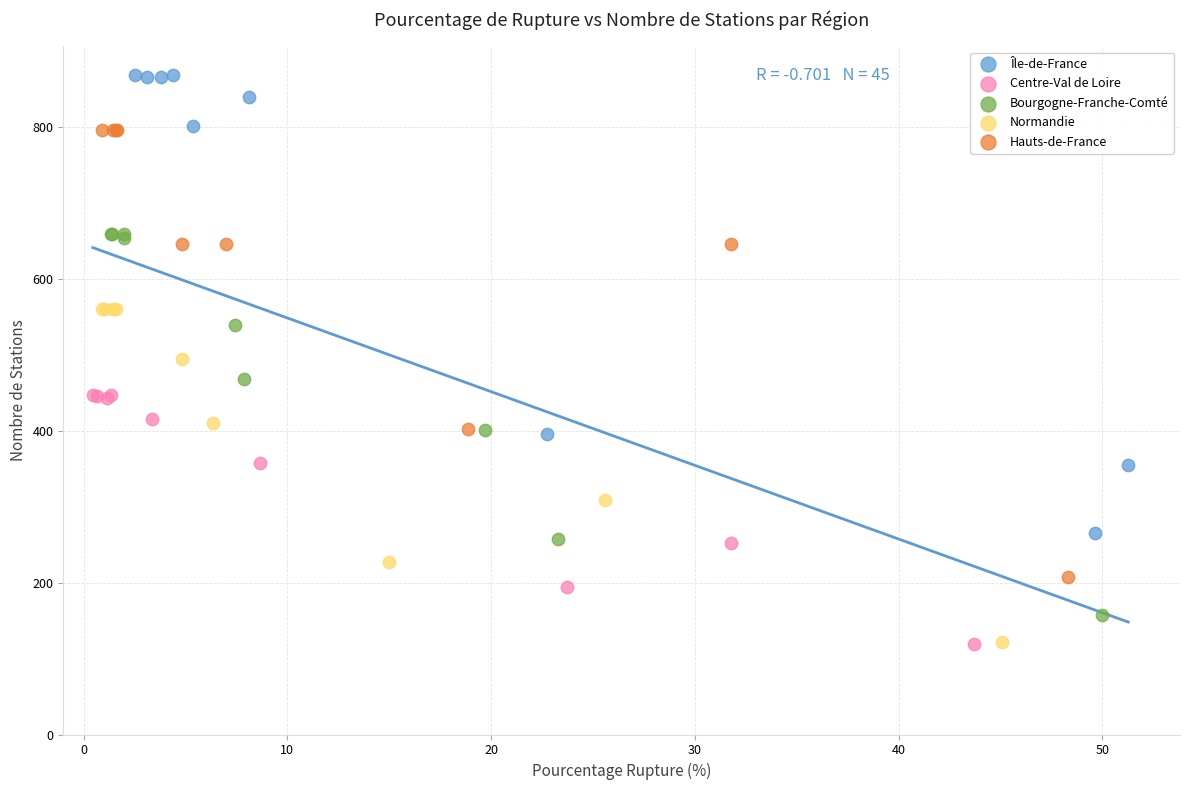

Which series has the widest spread of Y values?

Île-de-France